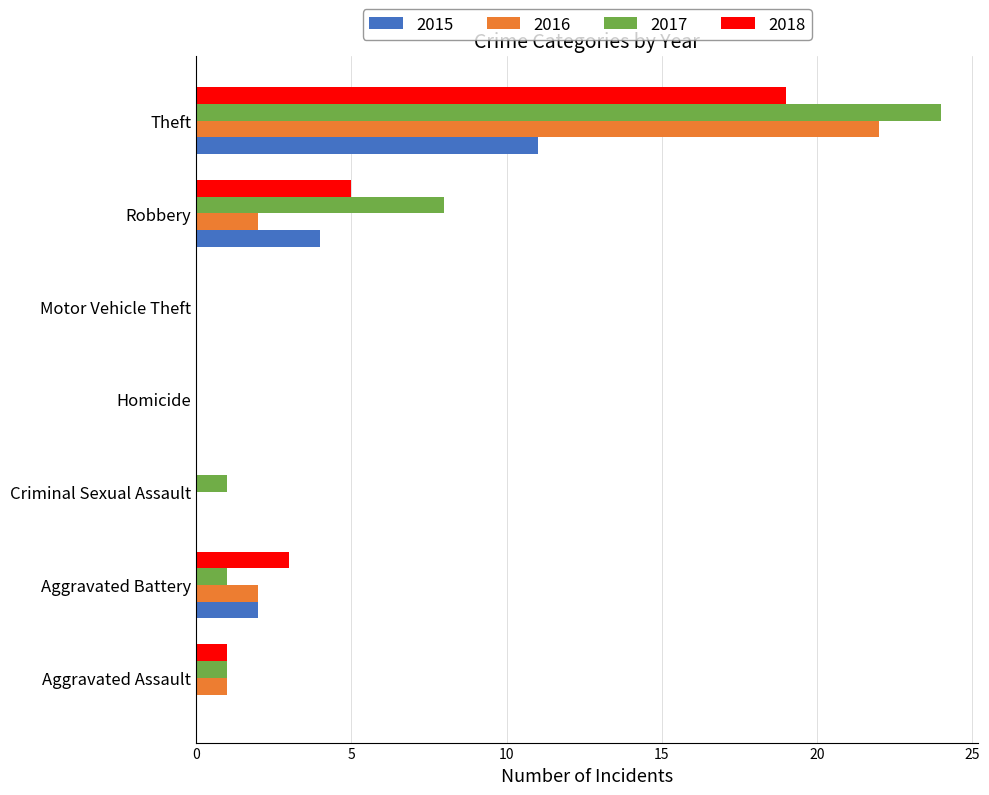

Count the number of data series in this chart.

4